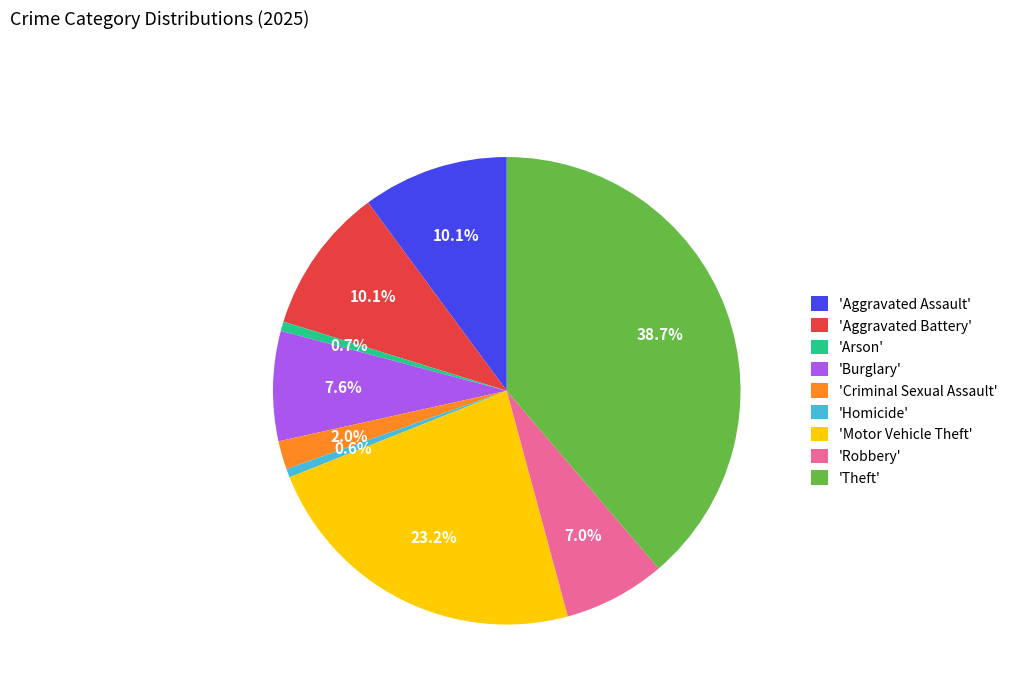

How many segments does this pie chart have?

9